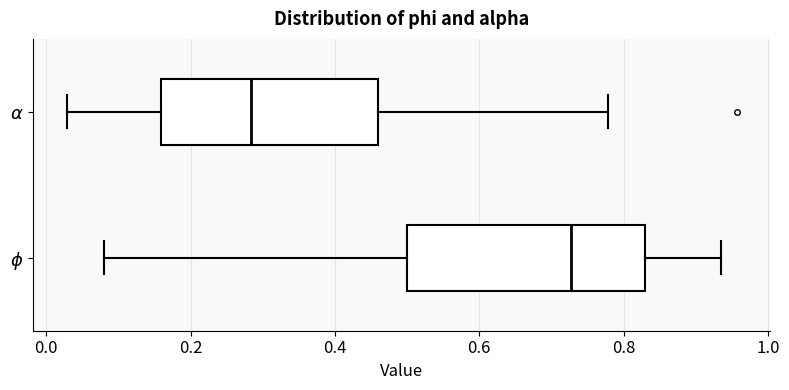

Which box's median line is the furthest to the right?

$\phi$